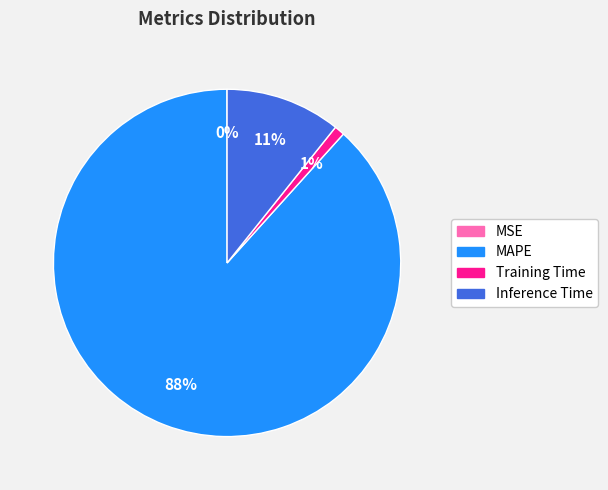

What percentage is the MAPE slice, to the nearest percent?

88%